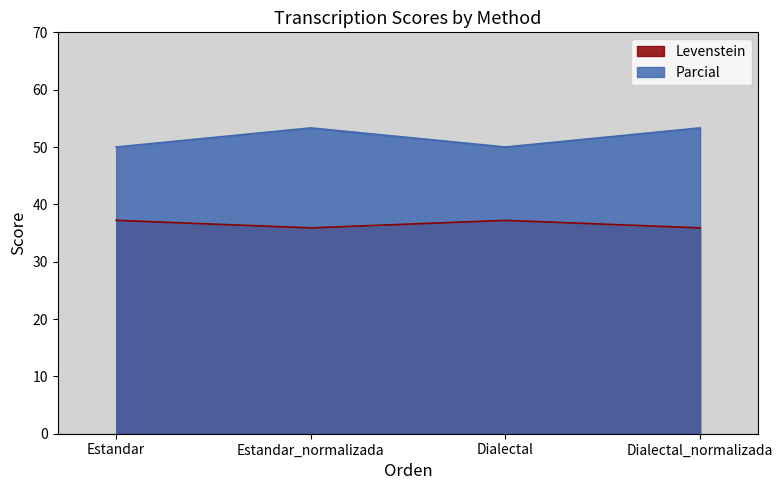

At how many categories does at least one series exceed 41?

4